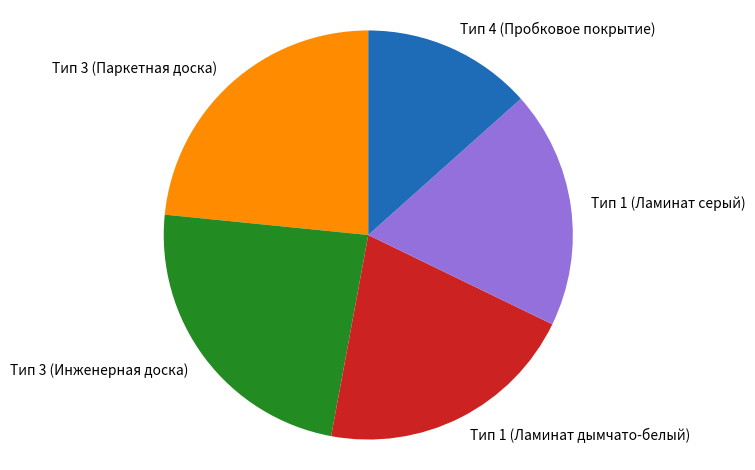

Which category has the smallest portion of the pie?

Тип 4 (Пробковое покрытие)